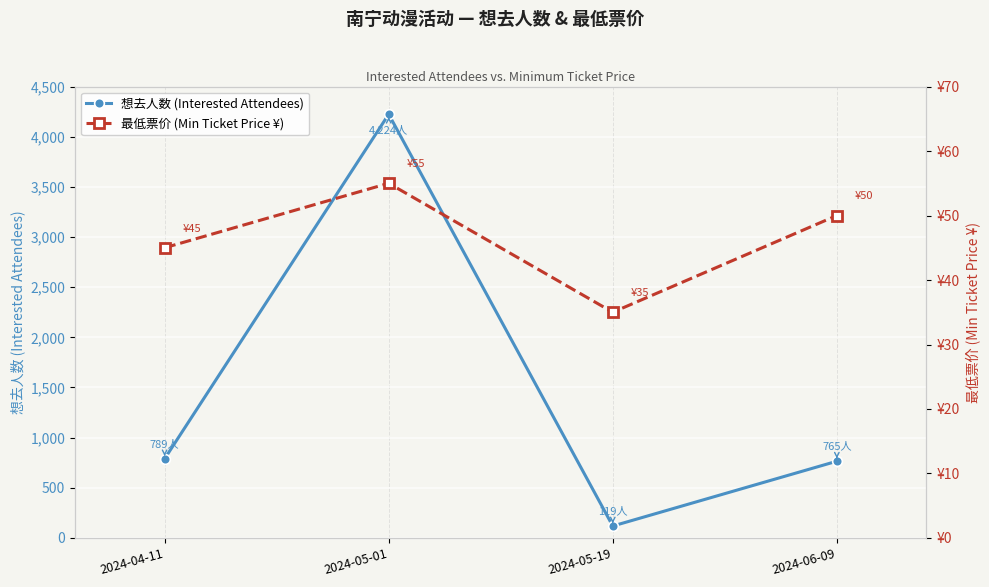

List the series in order of their peak value, highest first.

想去人数 (Interested Attendees), 最低票价 (Min Ticket Price ¥)